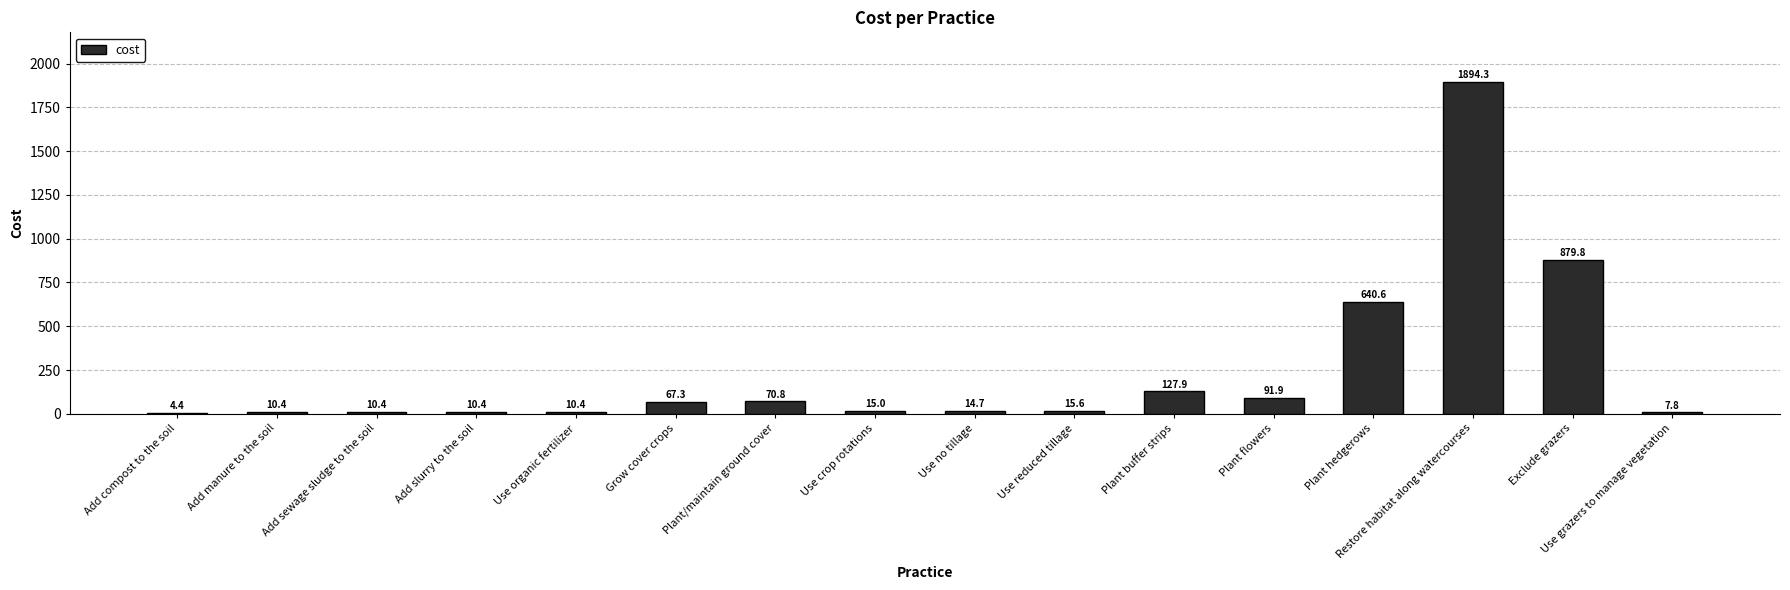

The chart shows a value of 10.4 at Add slurry to the soil. True or false?

True